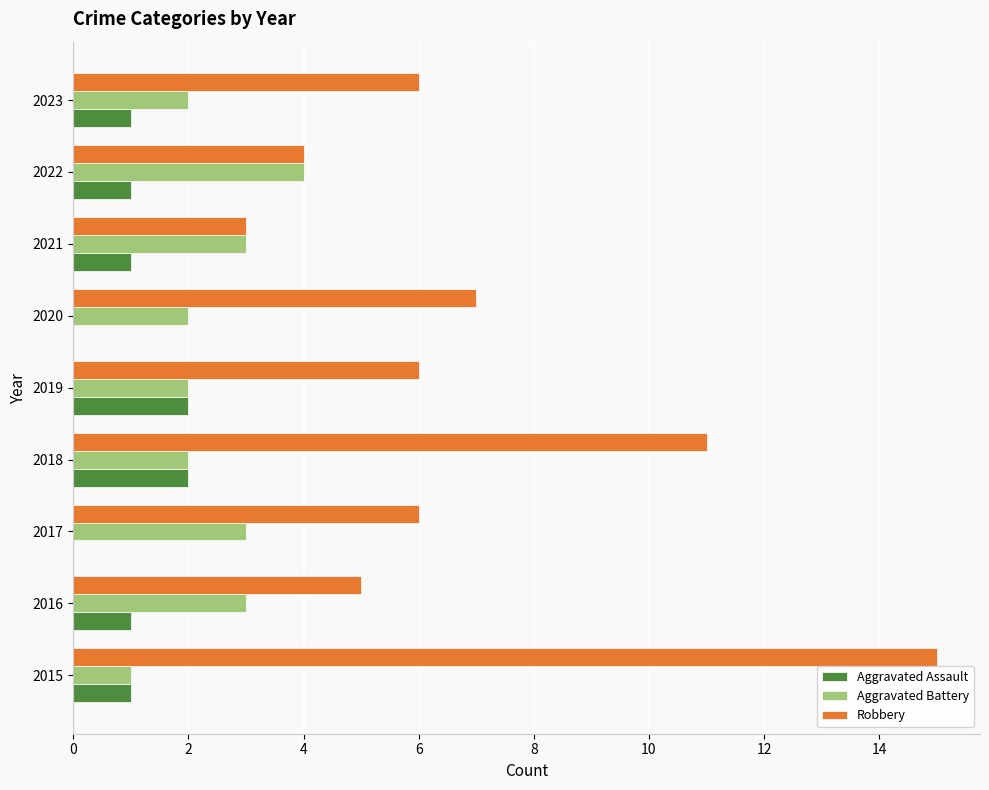

Which series changed the most between 2018 and 2021?

Robbery